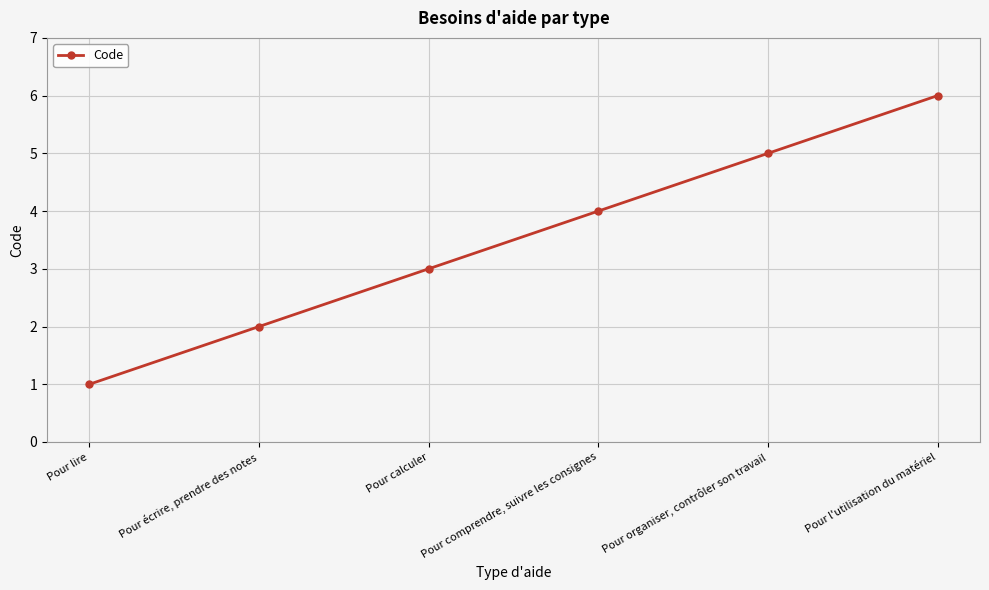

Rank the categories by value from highest to lowest.

Pour l'utilisation du matériel, Pour organiser, contrôler son travail, Pour comprendre, suivre les consignes, Pour calculer, Pour écrire, prendre des notes, Pour lire